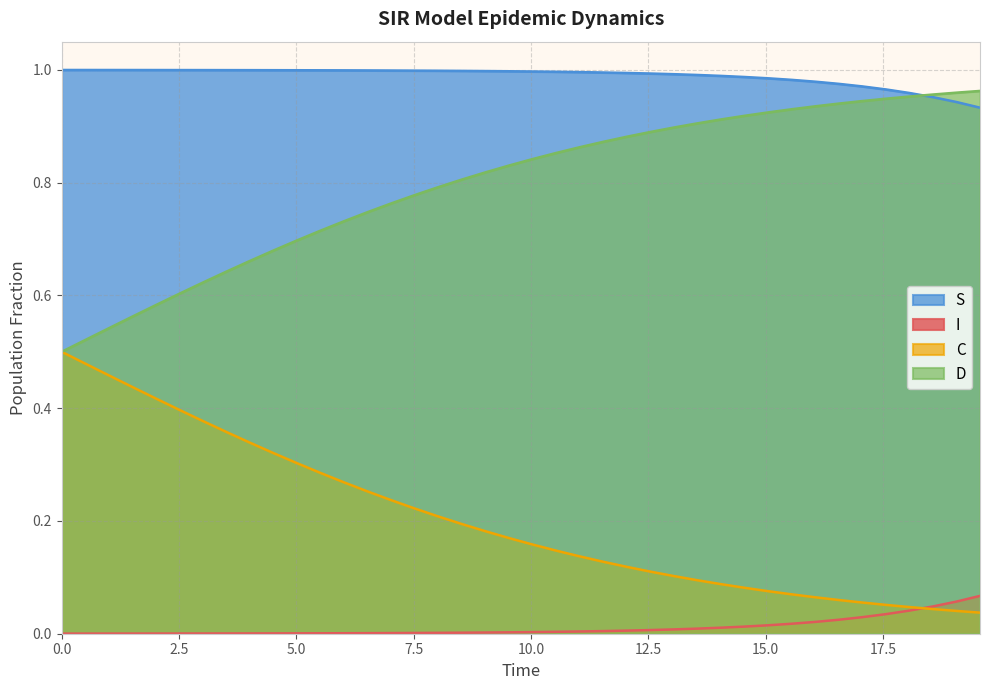

True or false: C and S intersect in this chart.

False